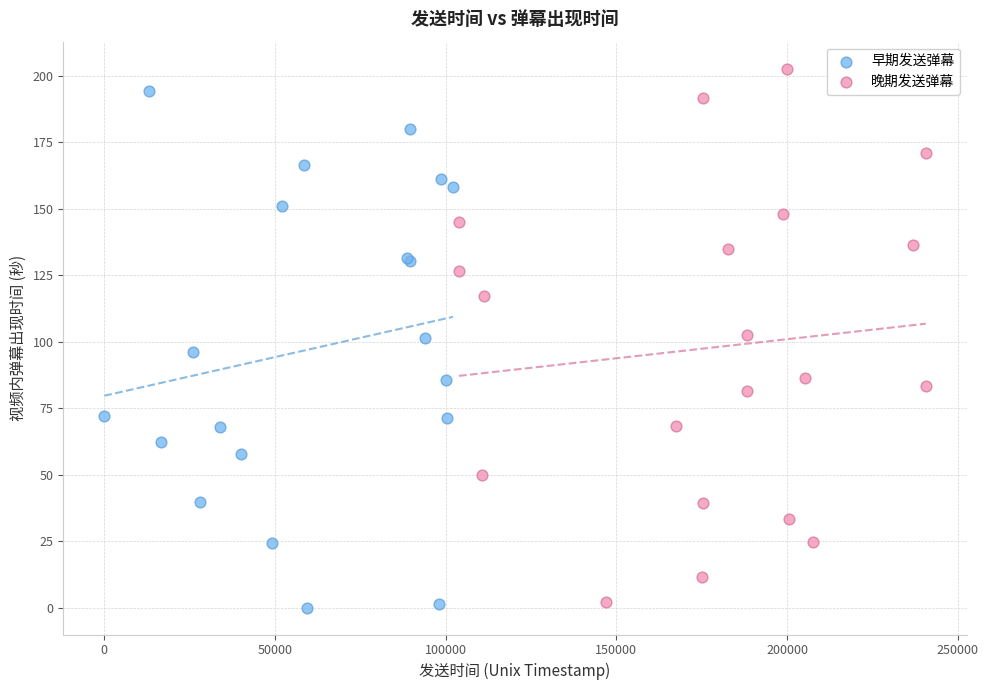

What are all the series names shown in the legend?

早期发送弹幕, 晚期发送弹幕